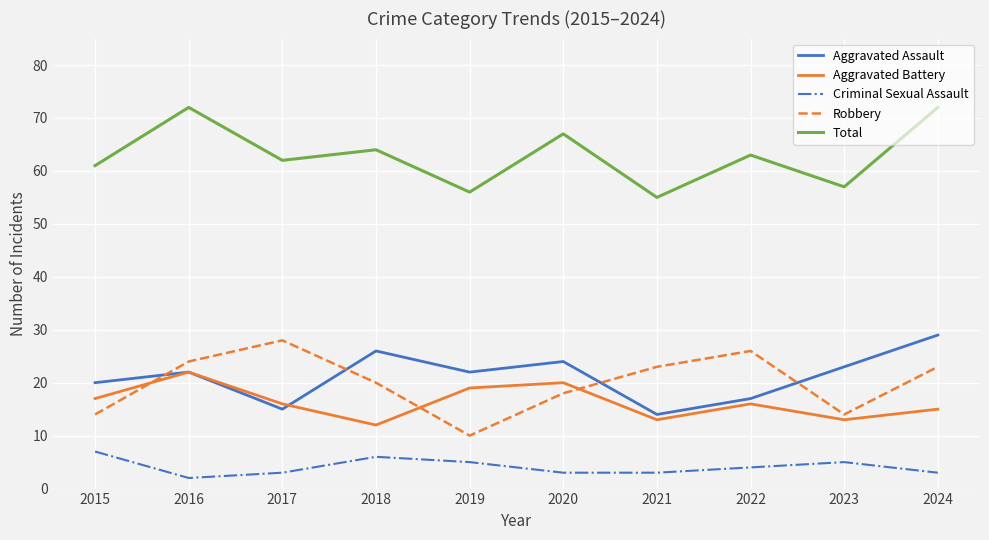

Is this an area chart (filled region under the line)?

No